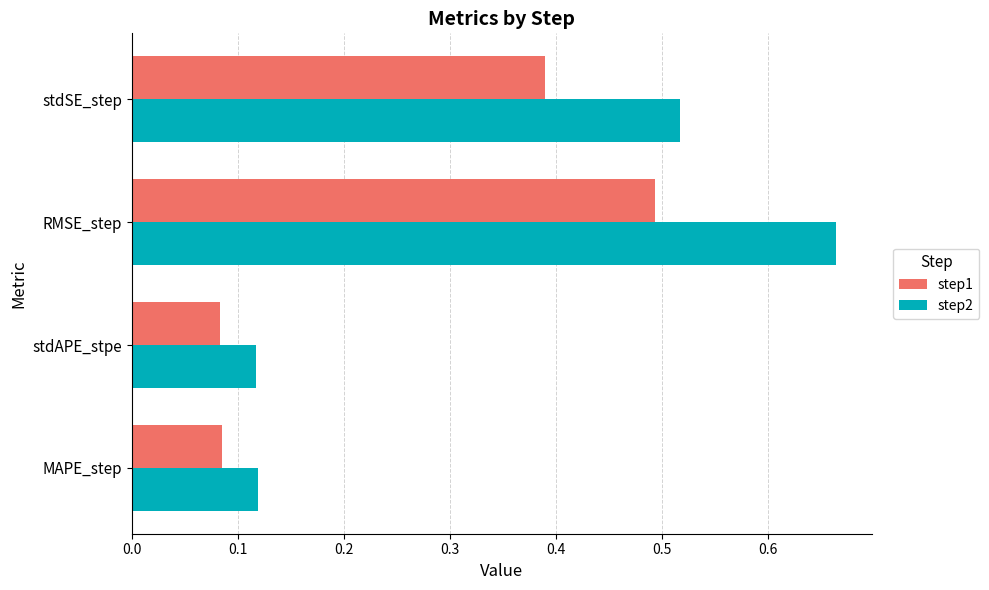

The step2 series shows 0.9 at stdSE_step. True or false?

False